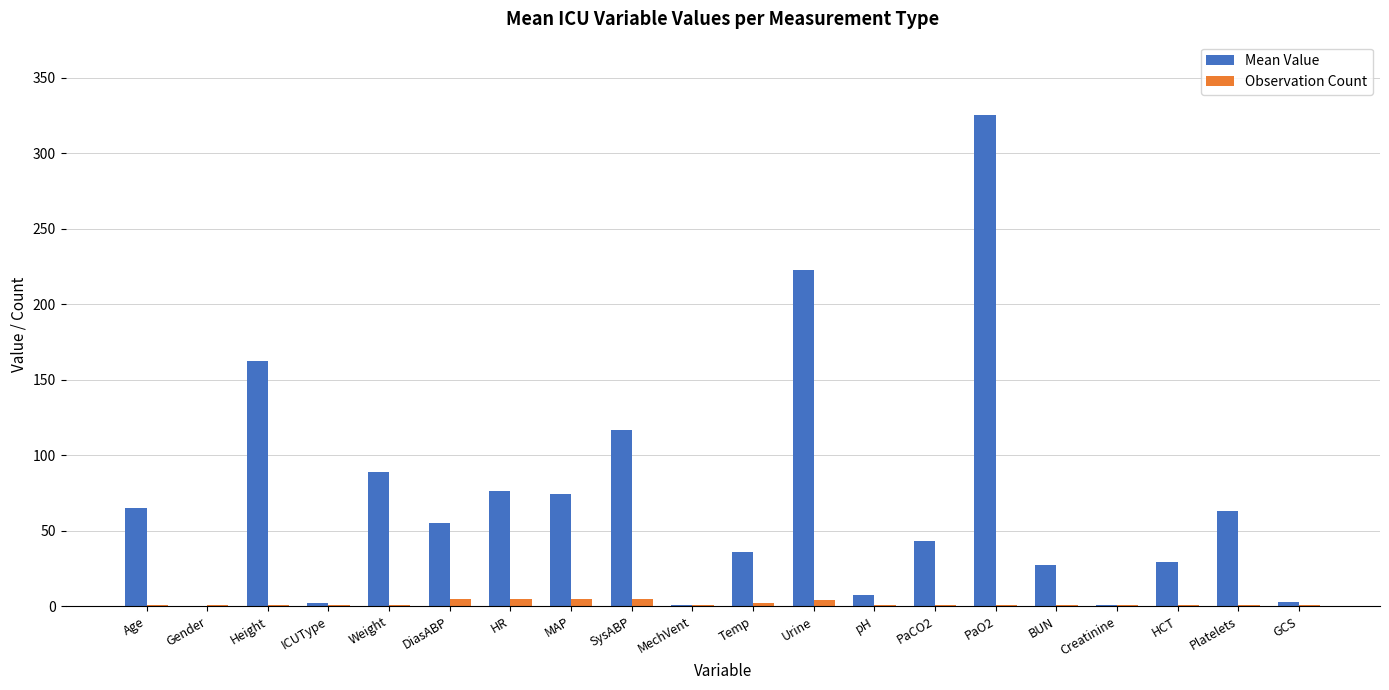

Which label corresponds to the largest value in the chart?

PaO2